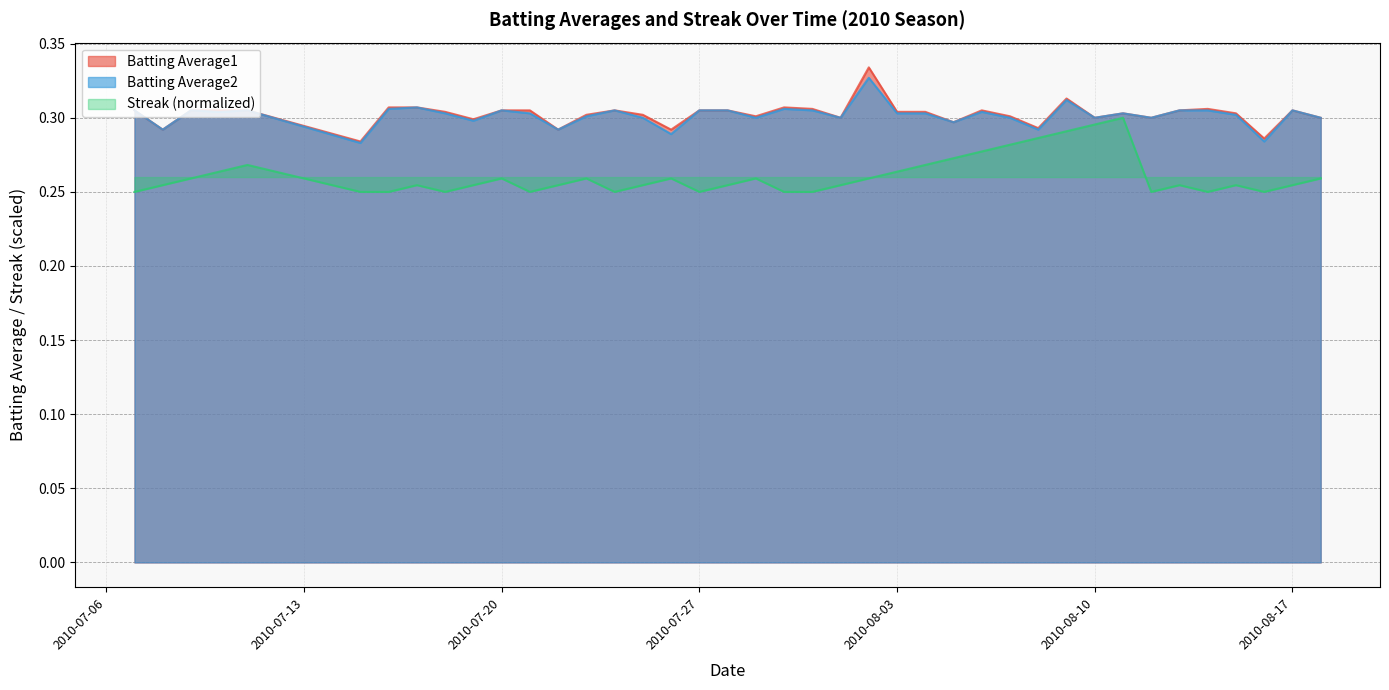

Read the Batting Average1 value at 2010-07-10.

0.3